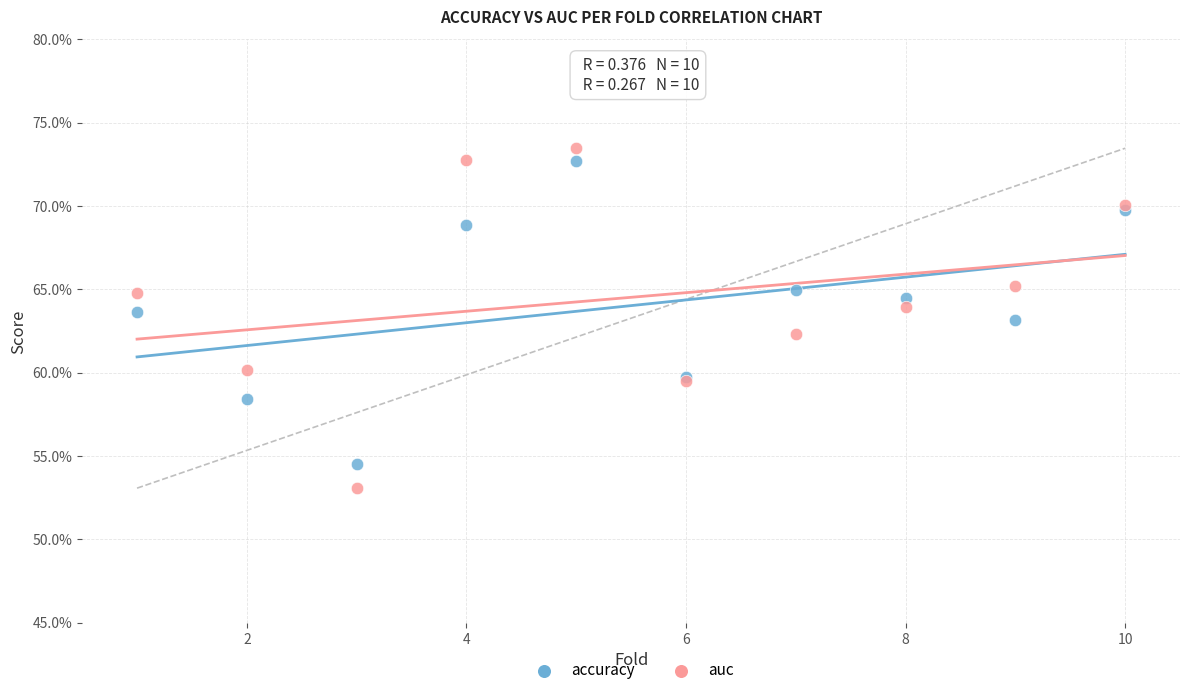

Which series contains the highest Y value?

auc